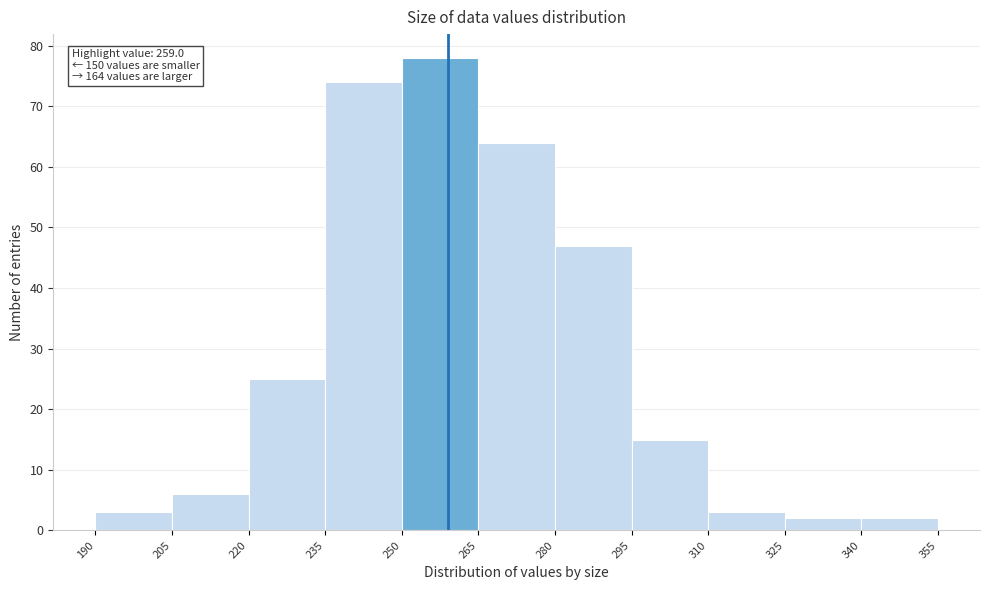

Over which range of the x-axis is the bar tallest?

250 to 265